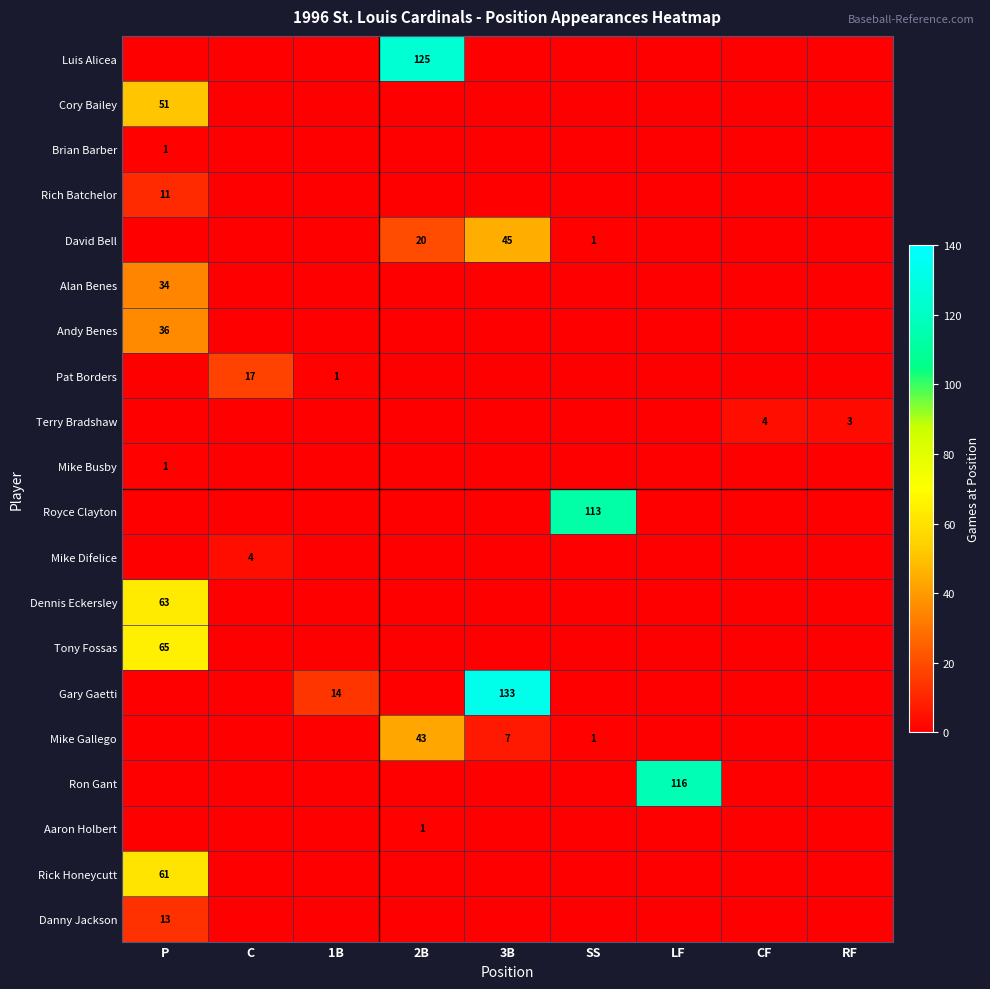

At how many categories does at least one series exceed 36?

5